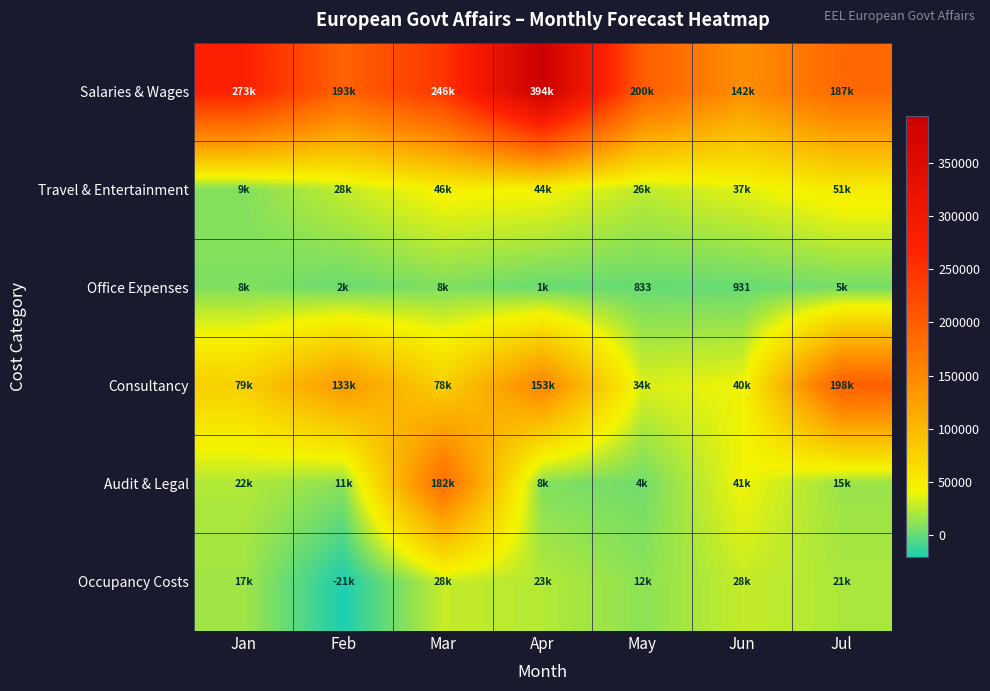

At which label does Audit & Legal first exceed 15036?

Jan